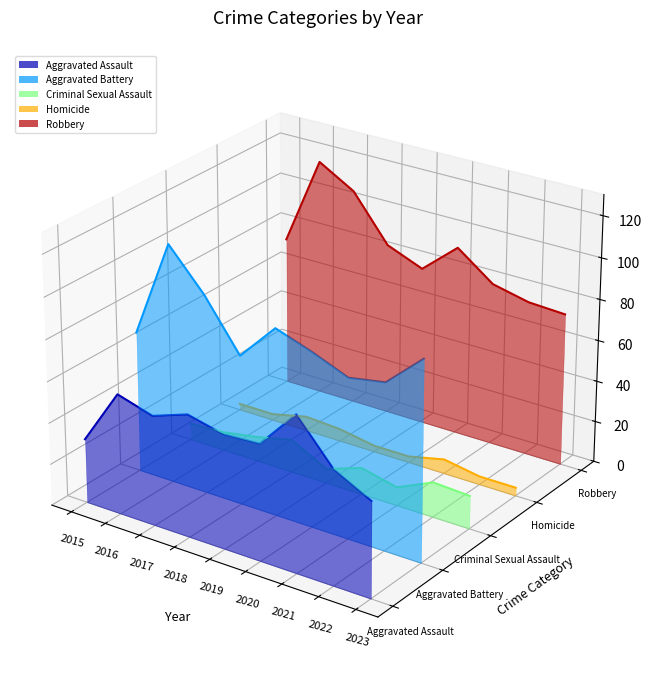

At 2016, list the series in order from smallest to largest.

Criminal Sexual Assault, Homicide, Aggravated Assault, Aggravated Battery, Robbery